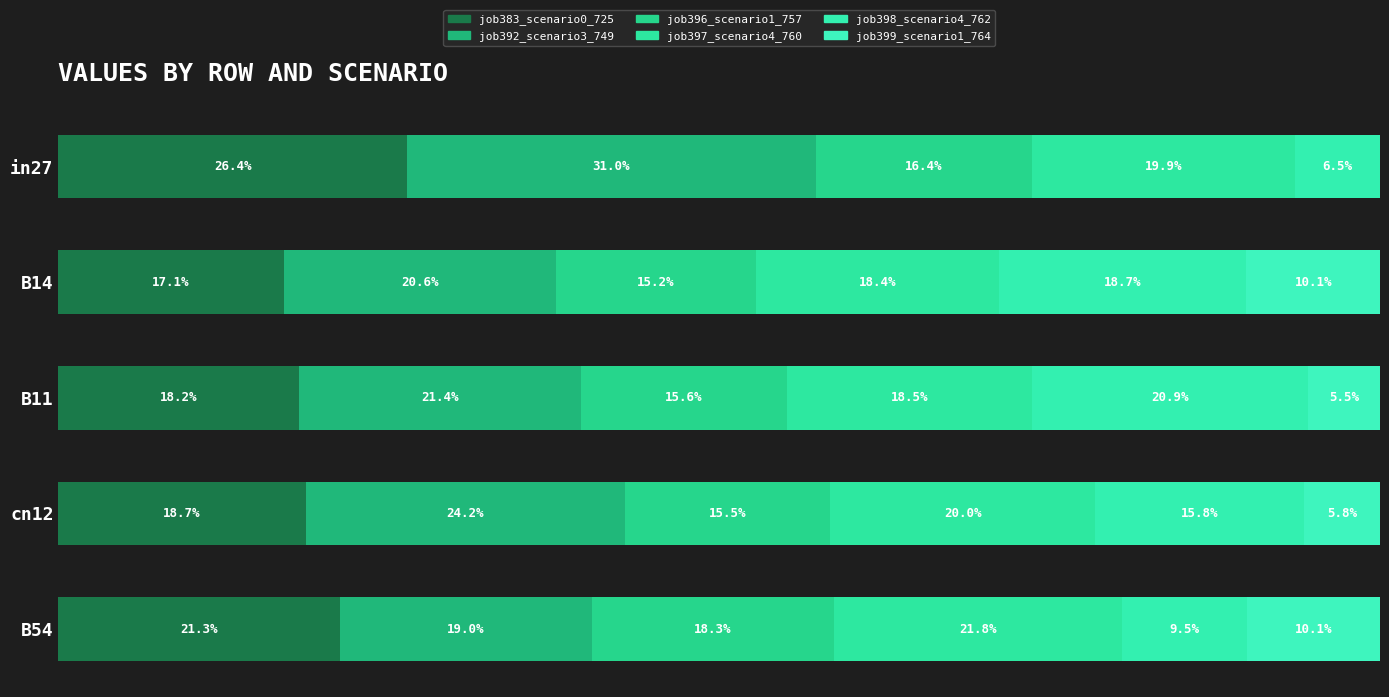

How many series are shown in this chart?

6